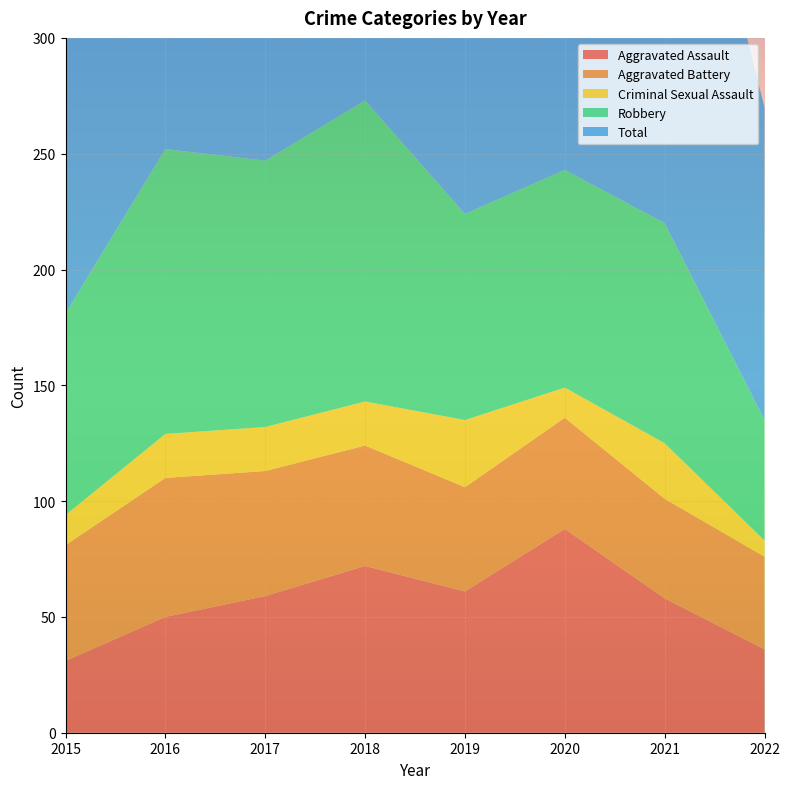

Reading left to right, what are all the values shown in this chart?

Aggravated Assault: 2015=31	2016=50	2017=59	2018=72	2019=61	2020=88	2021=58	2022=36
Aggravated Battery: 2015=50	2016=60	2017=54	2018=52	2019=45	2020=48	2021=43	2022=40
Criminal Sexual Assault: 2015=13	2016=19	2017=19	2018=19	2019=29	2020=13	2021=24	2022=7
Robbery: 2015=87	2016=123	2017=115	2018=130	2019=89	2020=94	2021=95	2022=52
Total: 2015=185	2016=260	2017=249	2018=278	2019=227	2020=249	2021=222	2022=135